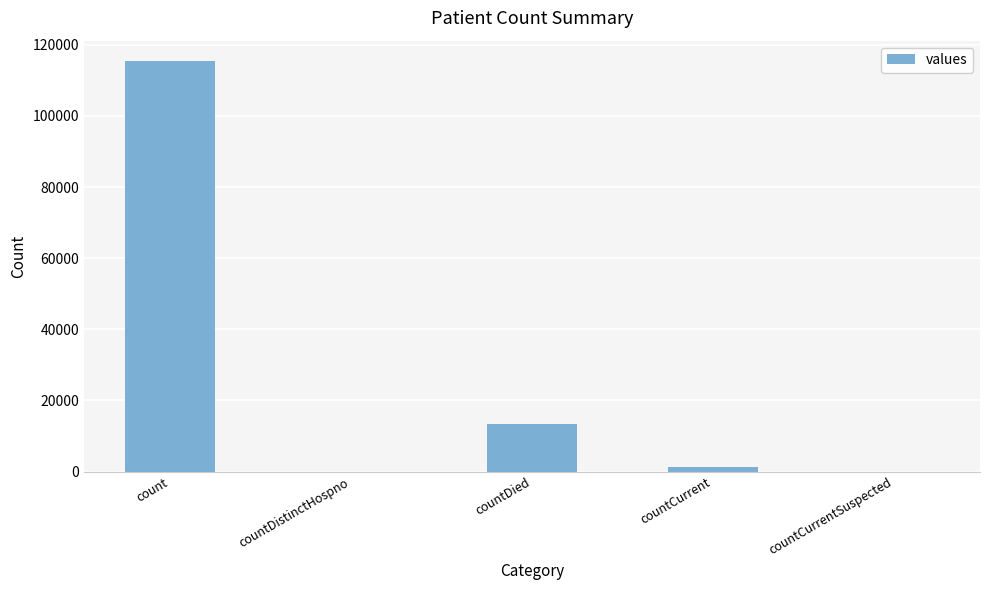

Between countDied and countDistinctHospno, which is larger?

countDied